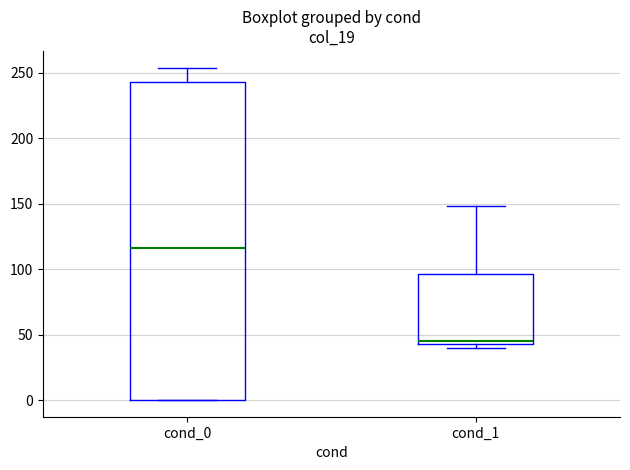

Which box has the lowest median line?

cond_1